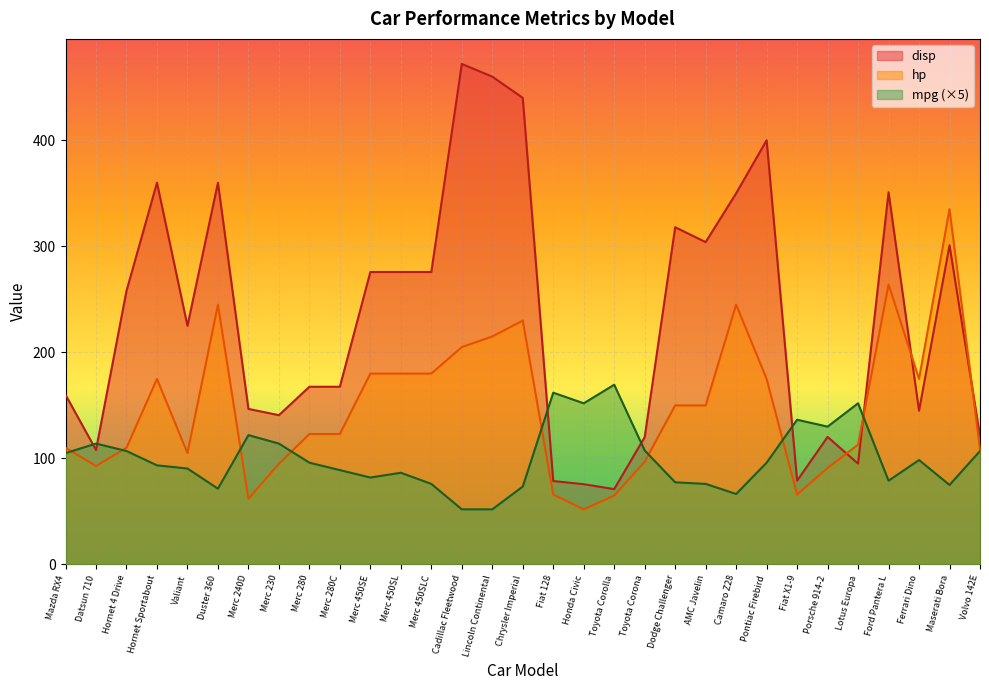

Between which two adjacent categories do hp and mpg first intersect?

Mazda RX4 and Datsun 710